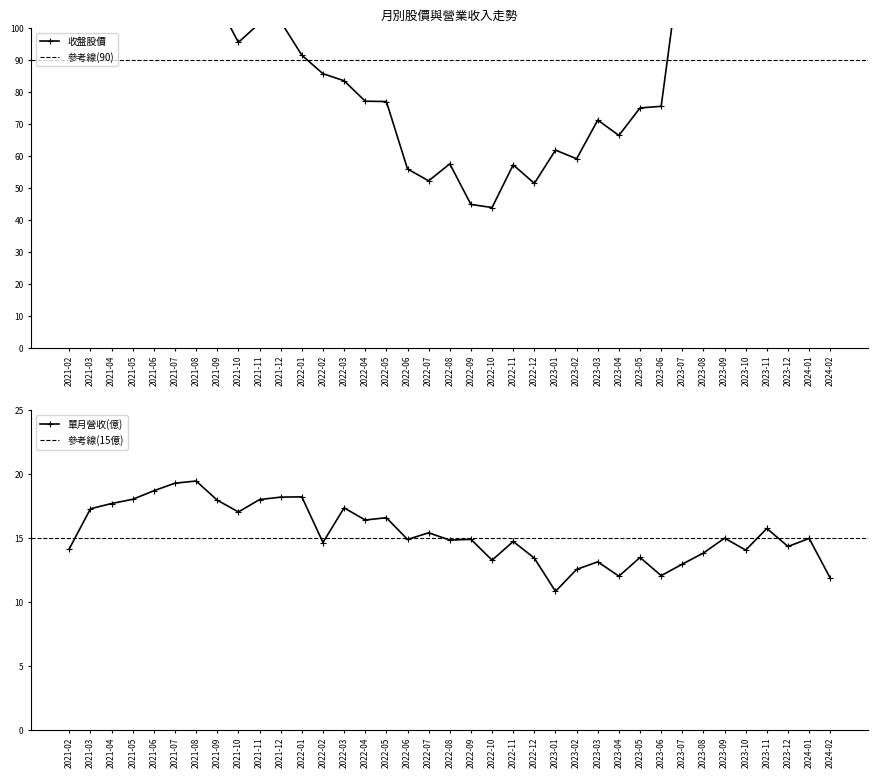

What is the value of the 單月營收(億) point at the 25th from the left?

12.6